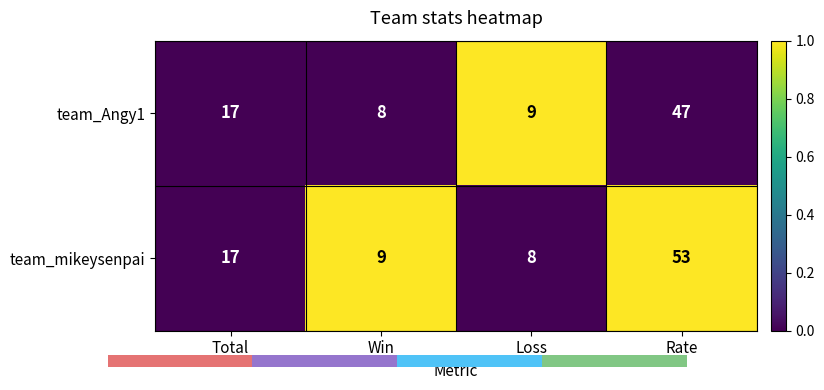

At which category is the sum across all series the highest?

Rate